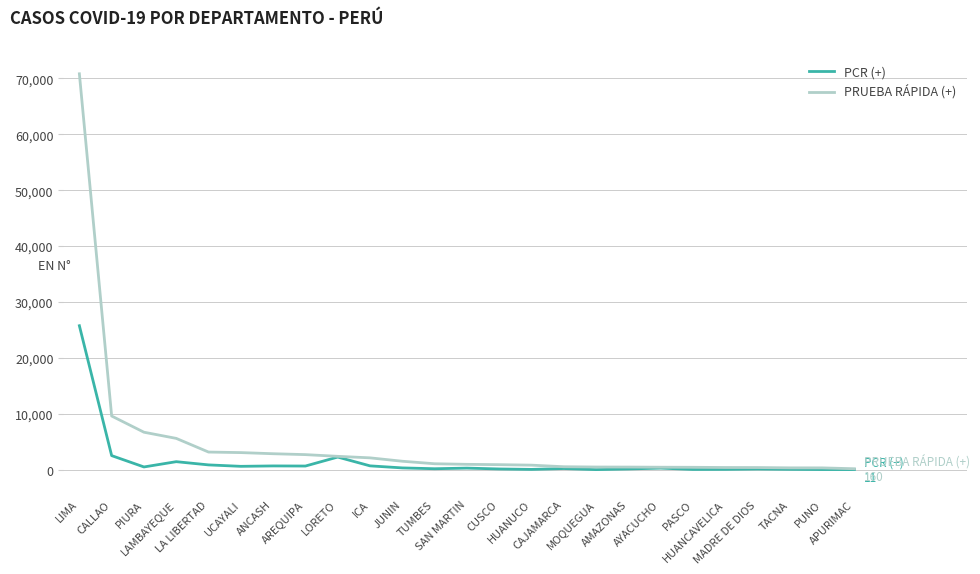

What is the average value of the PCR (+) series?

1506